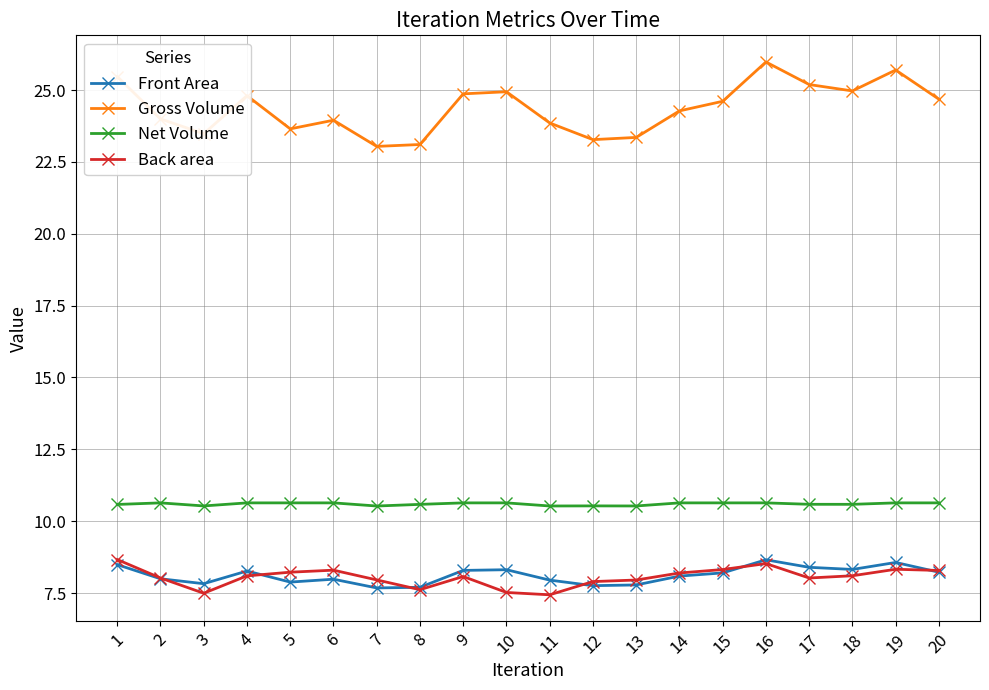

What is the spread (max minus min) of values at 3?

16.0